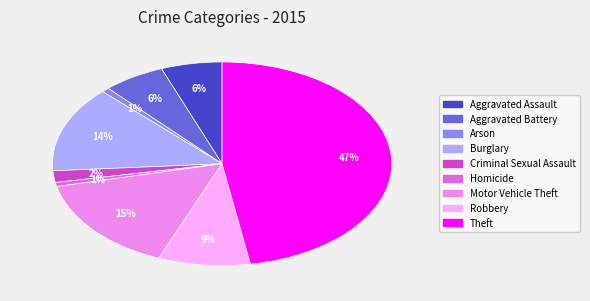

Does Criminal Sexual Assault account for over 50% of the chart?

No